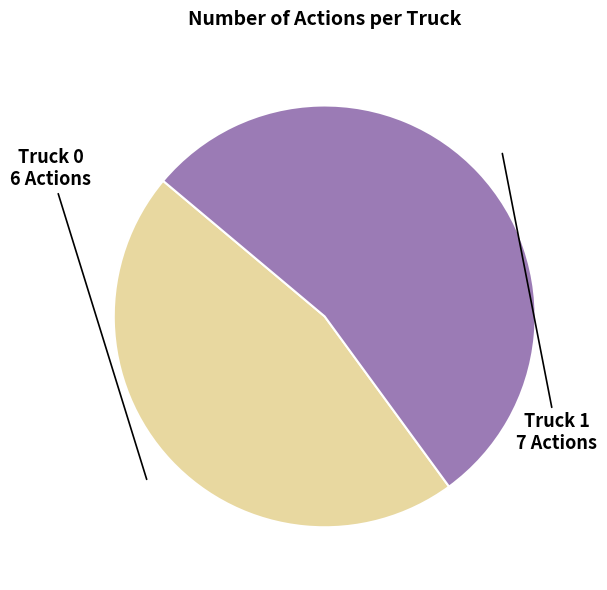

What is the majority slice?

Truck 1